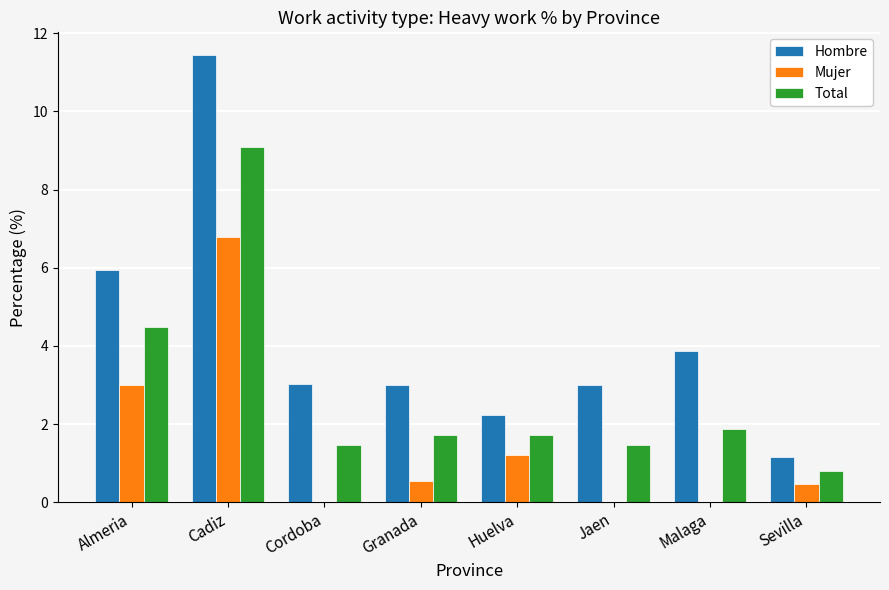

How many series are shown in this chart?

3